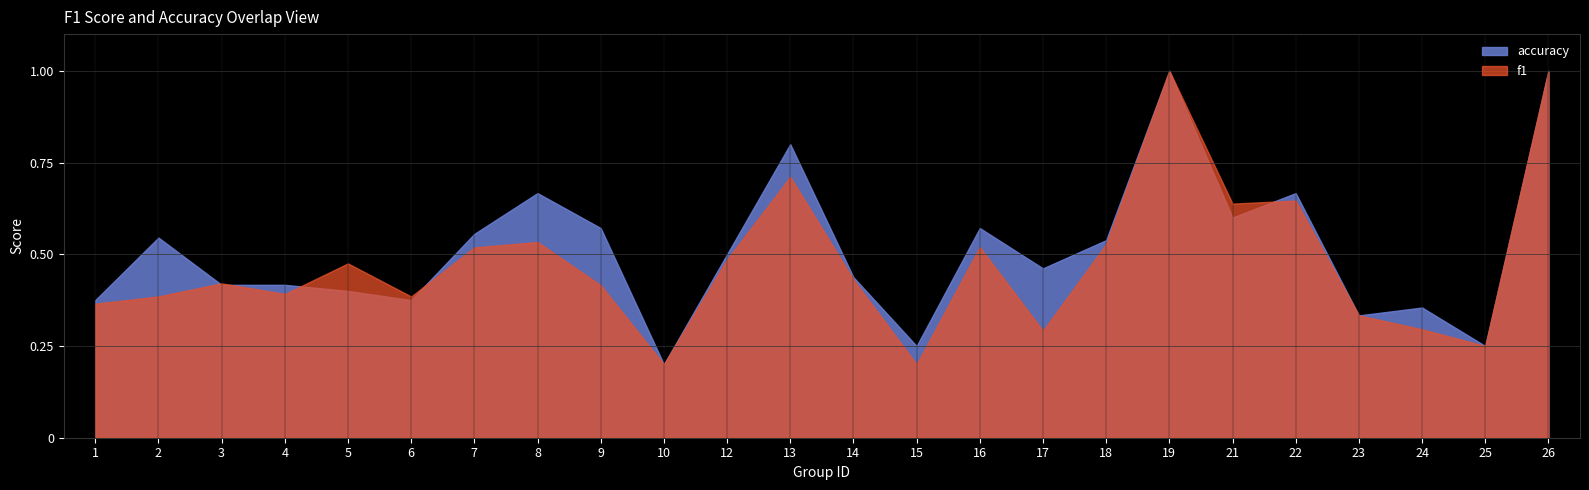

Which category has the highest value in the accuracy series?

19